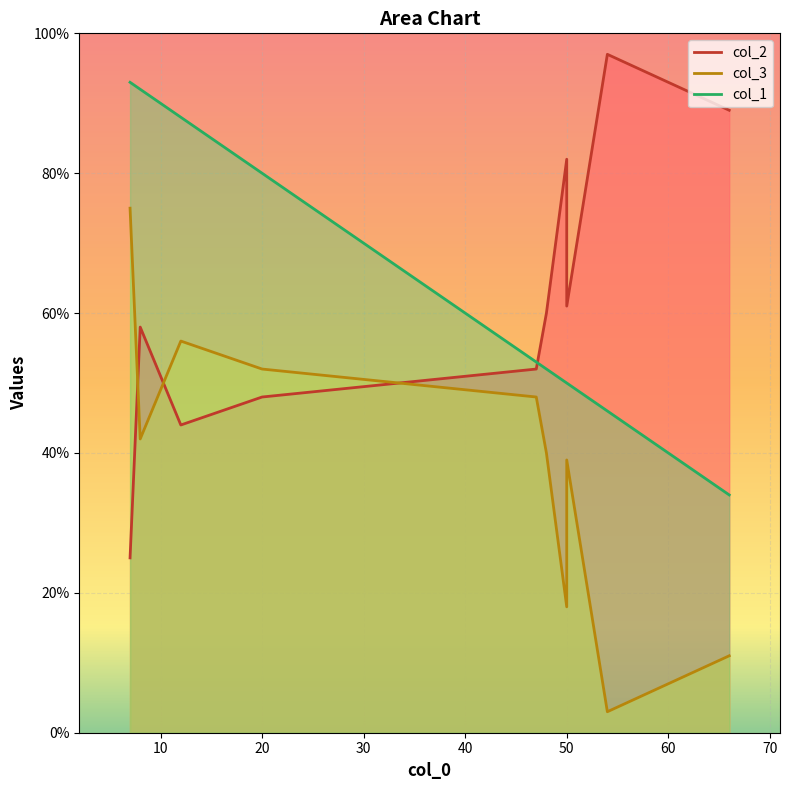

True or false: col_1 and col_3 intersect in this chart.

False